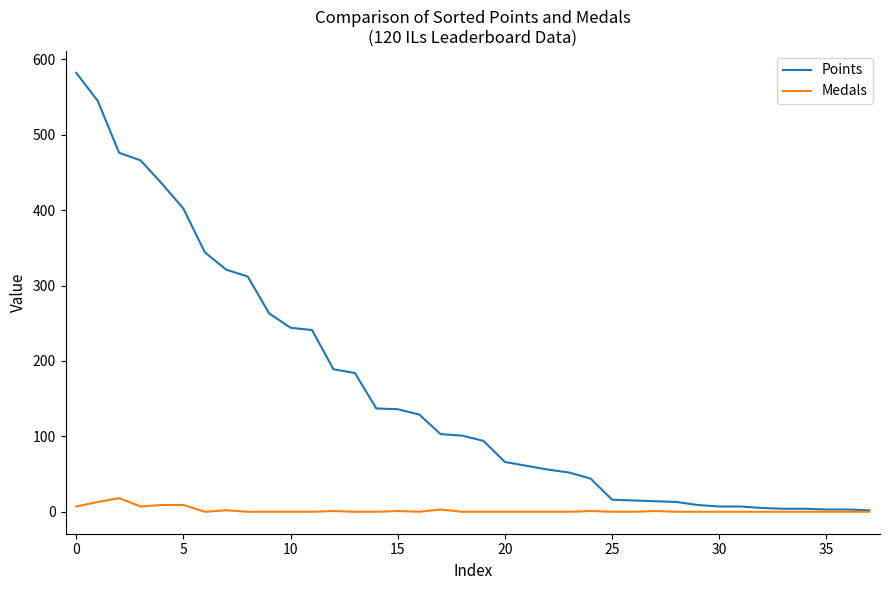

Which series has the largest range (max minus min)?

Points